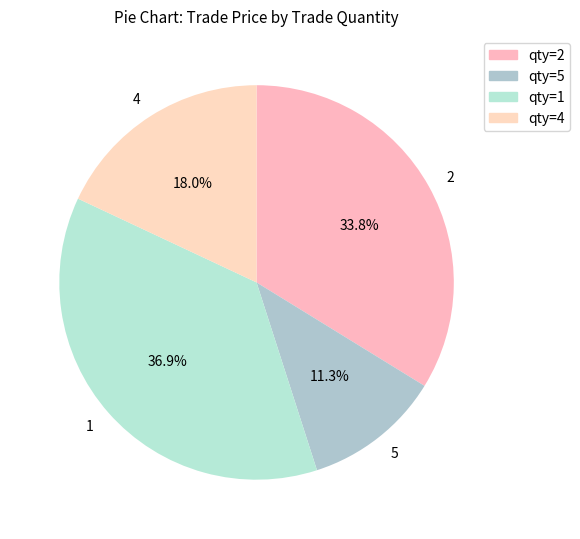

How many segments does this pie chart have?

4